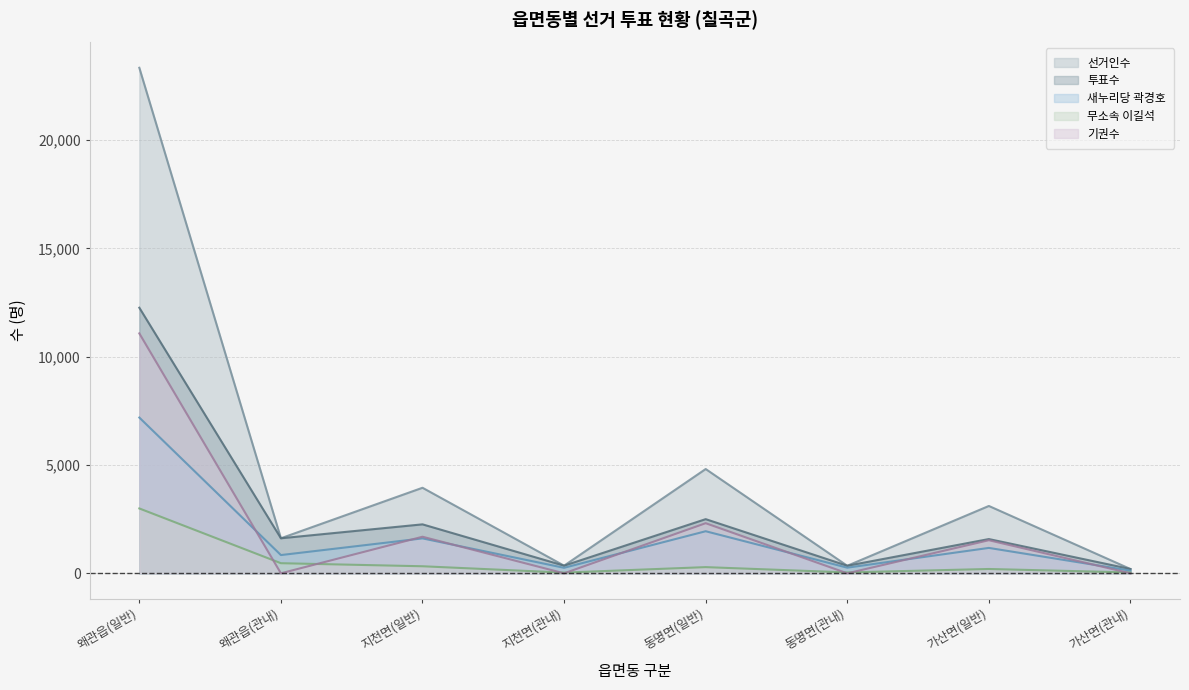

Between 가산면(관내) and 지천면(관내), which is larger?

지천면(관내)